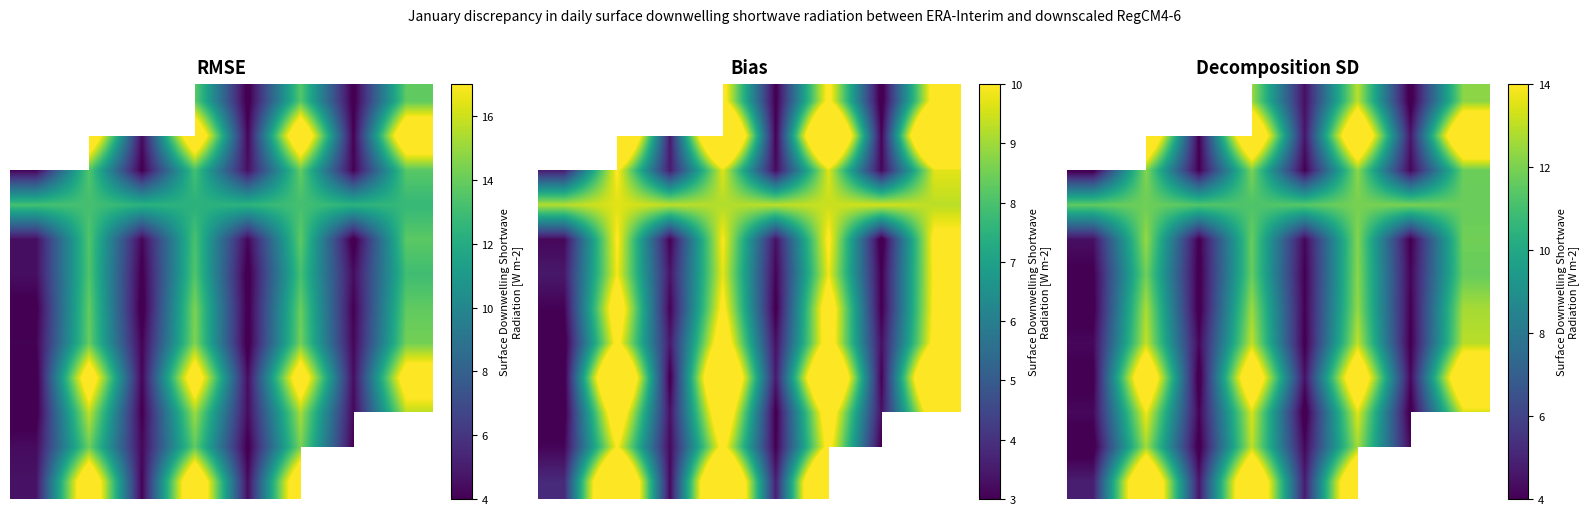

What is the smallest value displayed?

3.6